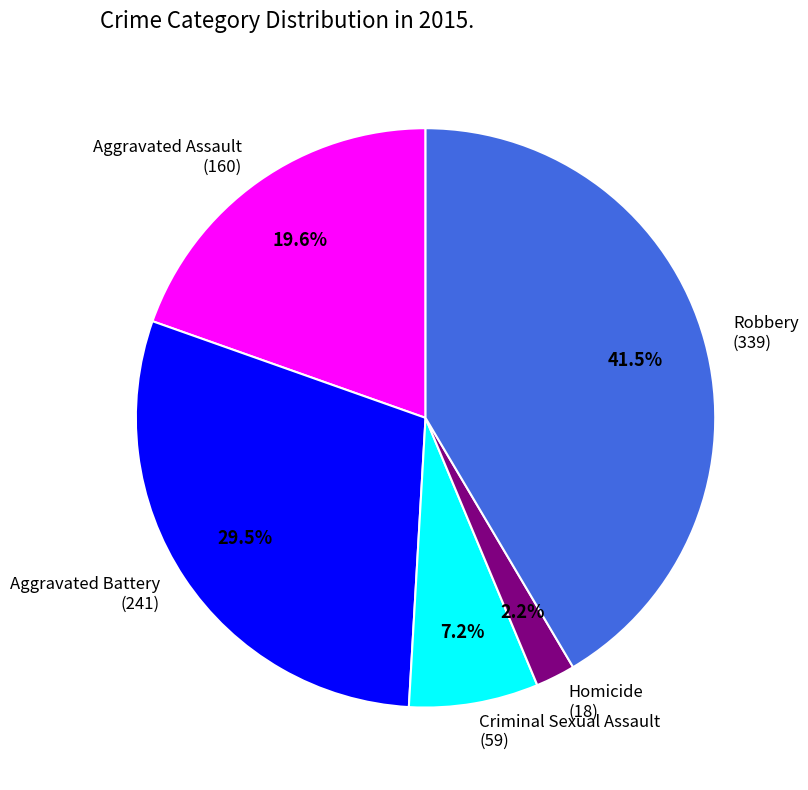

What is the largest slice in the pie chart?

Robbery